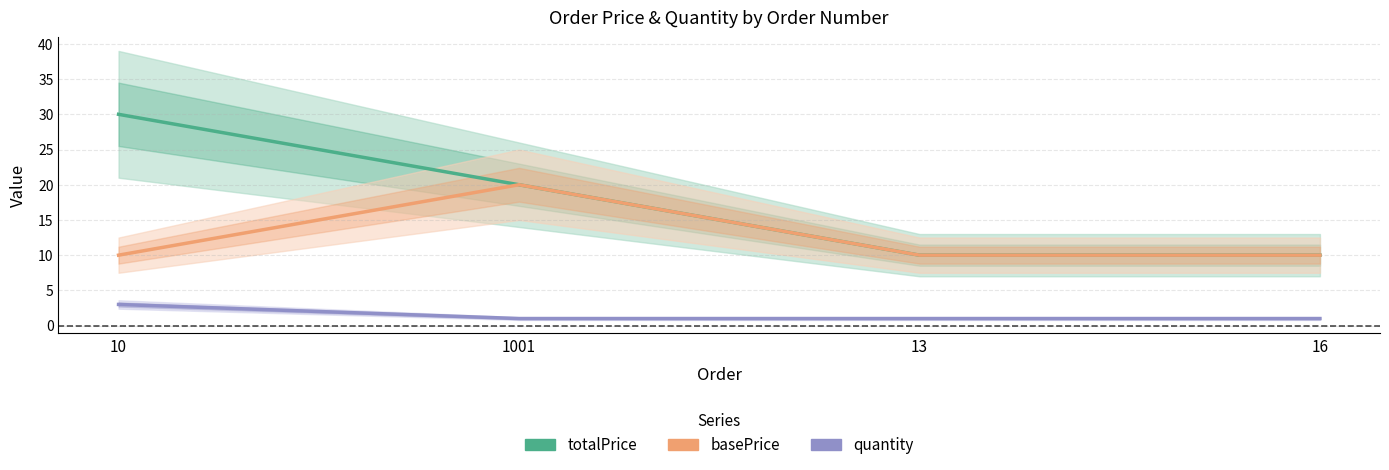

Which series has the widest spread of values?

totalPrice